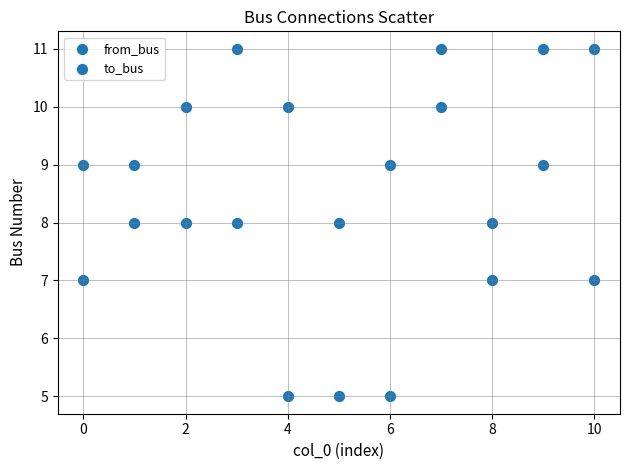

How many points are shown in the scatter plot?

22